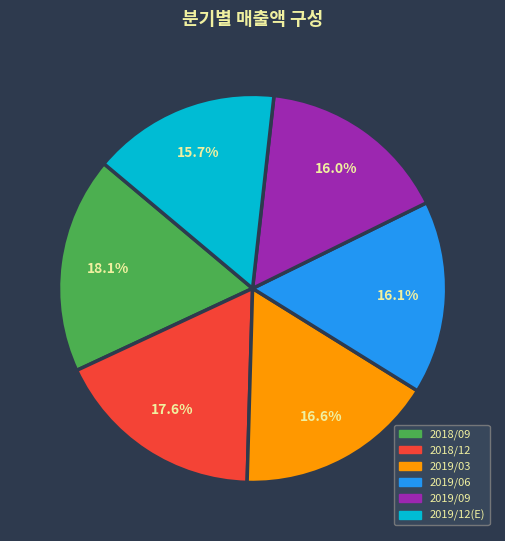

What is the ratio of the value at 2019/06 to the value at 2019/03?

1.0